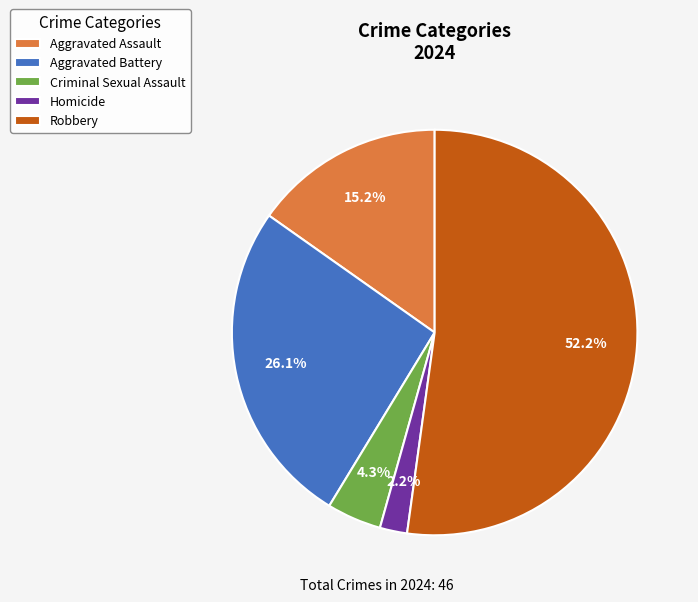

What is the majority slice?

Robbery